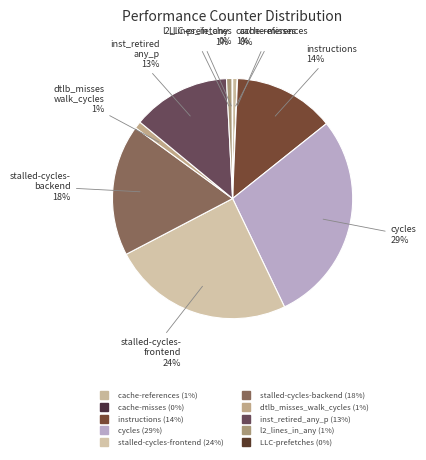

To the nearest percent, what percentage of the pie is dtlb_misses_walk_cycles?

1%